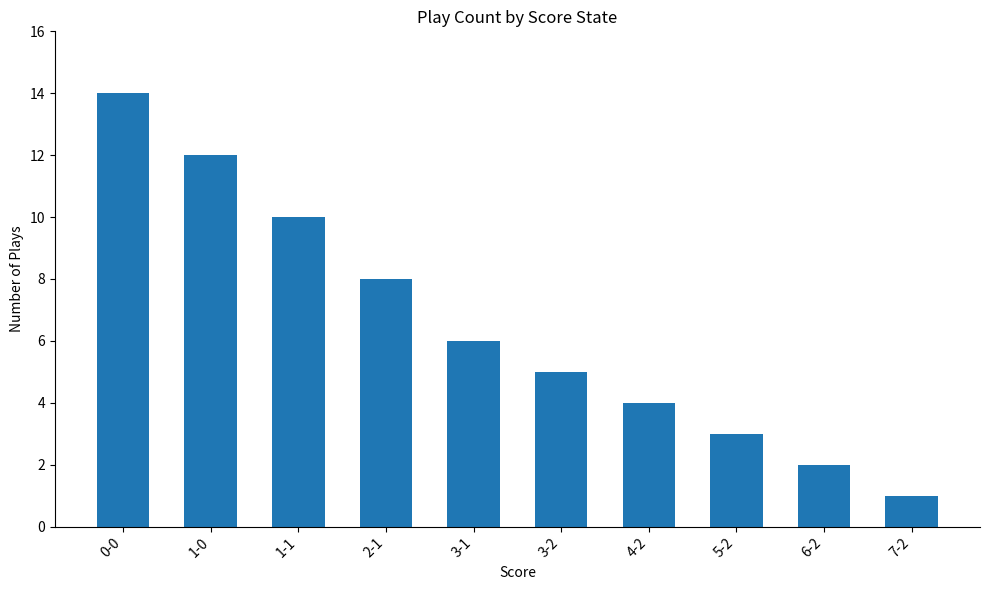

Approximately how many times larger is the value at 1-1 compared to 7-2?

10.0